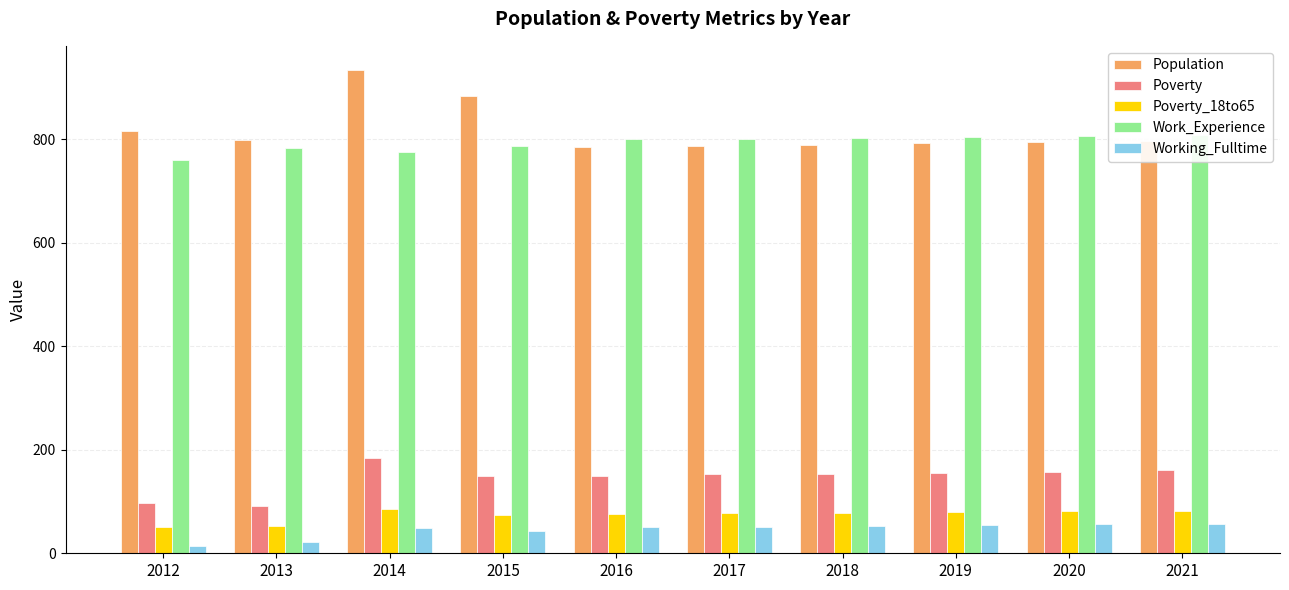

Rank the series at 2016 from lowest to highest value.

Working_Fulltime, Poverty_18to65, Poverty, Population, Work_Experience